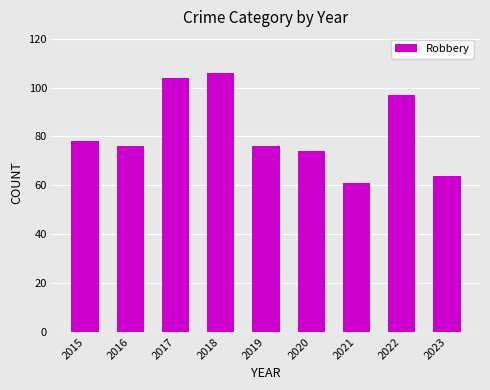

What is the difference between the values at 2016 and 2023?

12